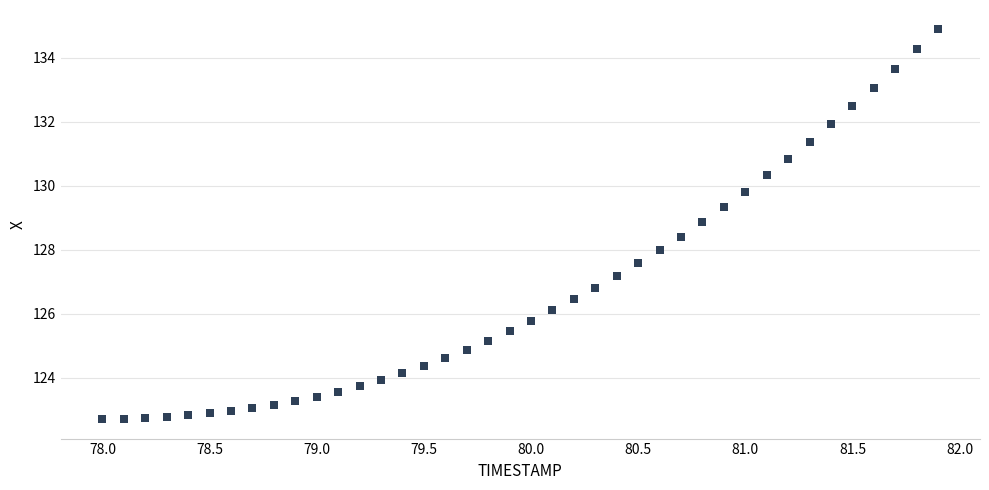

What is the range of X values (max minus min)?

3.9